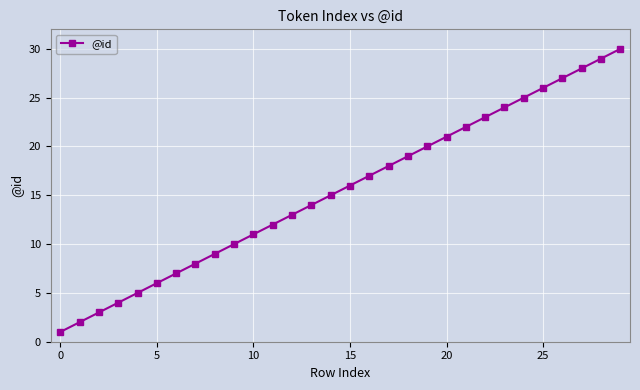

How many data points does each series have?

30